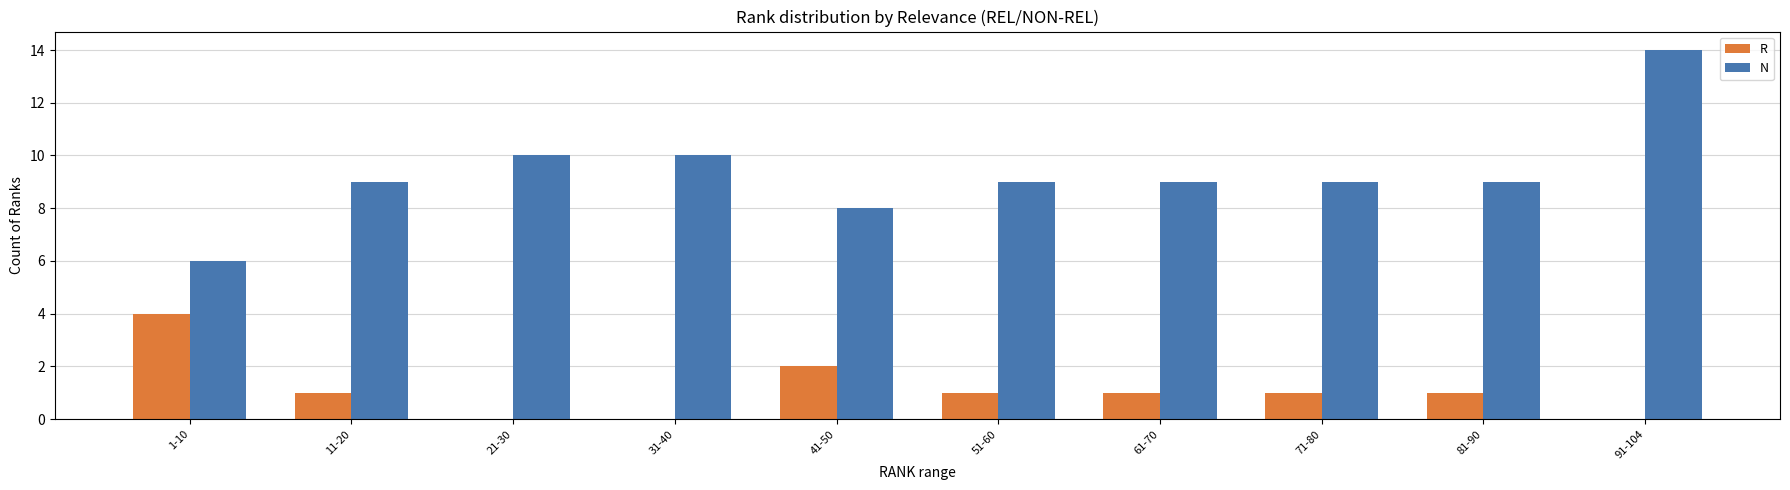

Is the value of N at 61-70 greater than the value of R at 1-10?

Yes